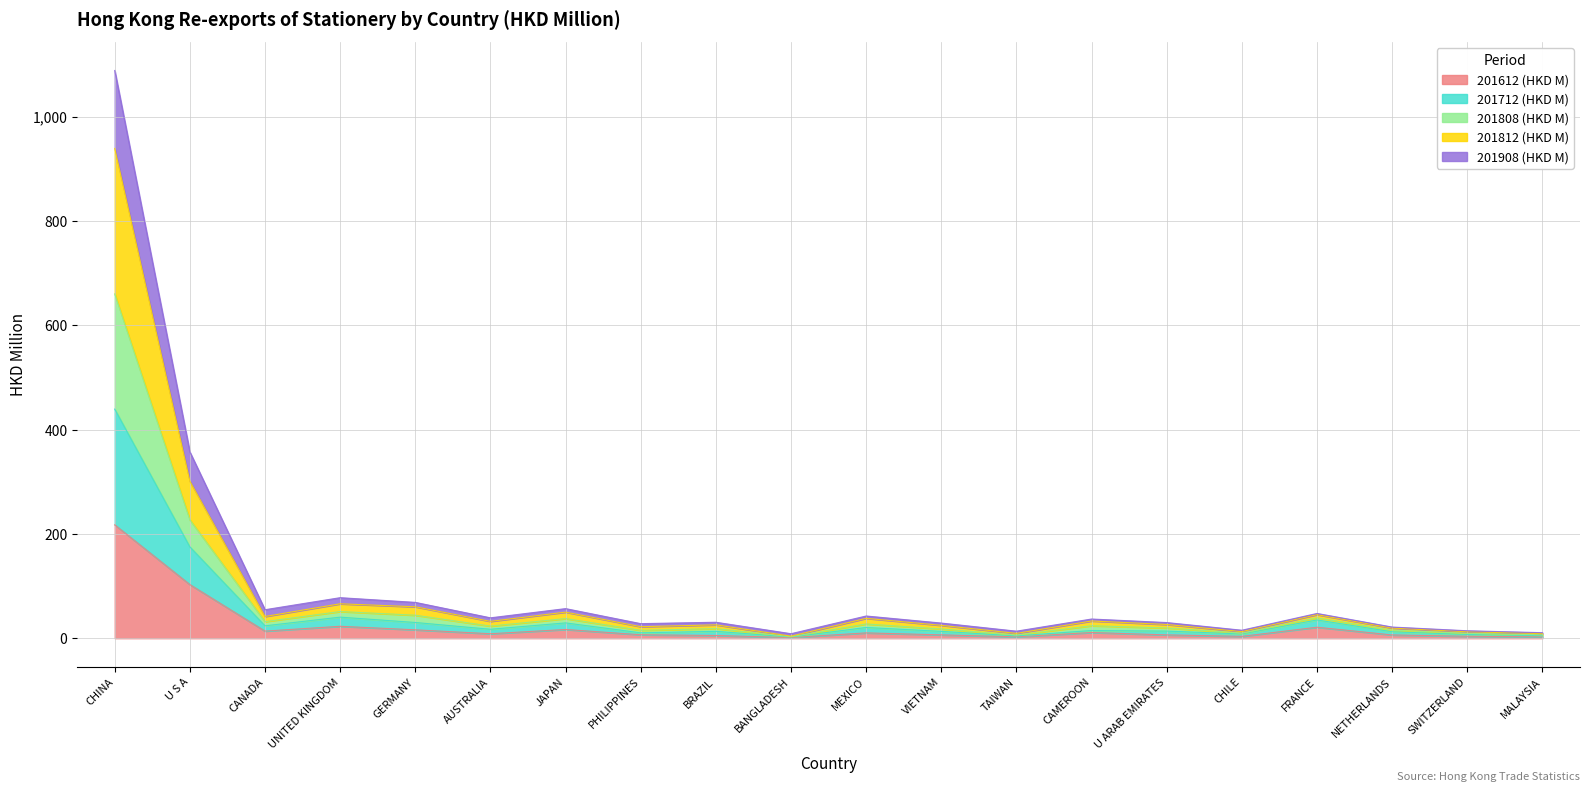

What position from the left is CANADA?

3